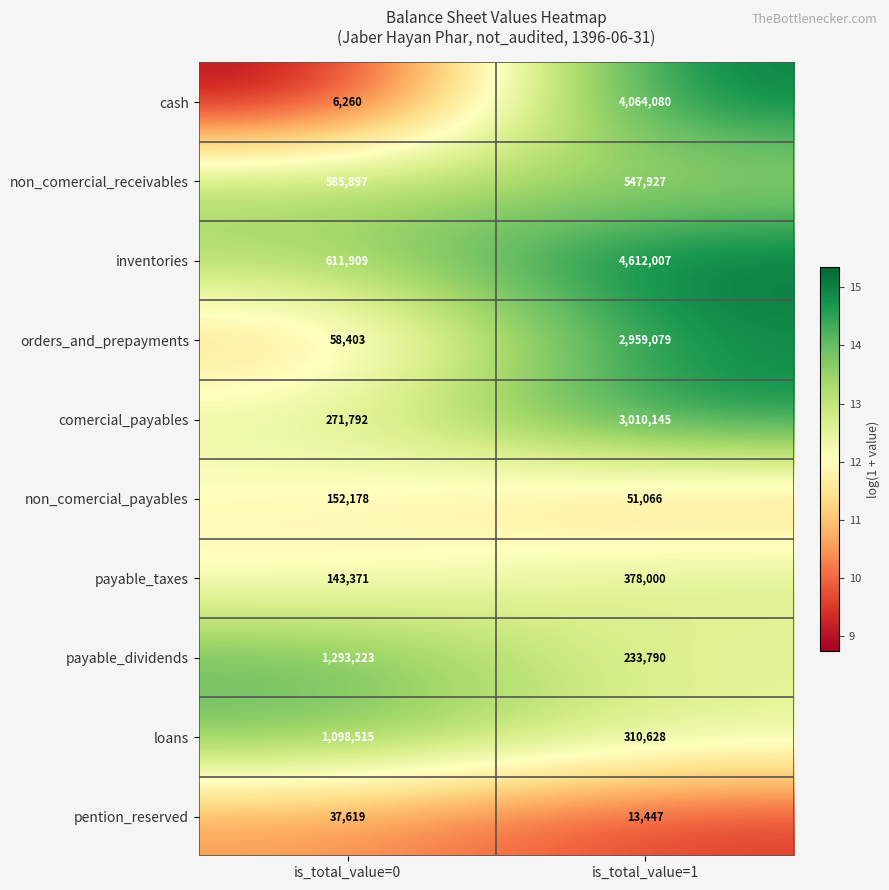

The value of payable_taxes at is_total_value=0 is 70690. True or false?

False